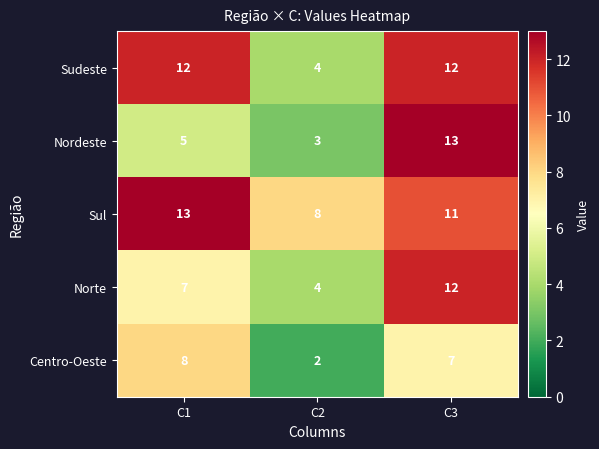

How many distinct data groups are displayed?

5